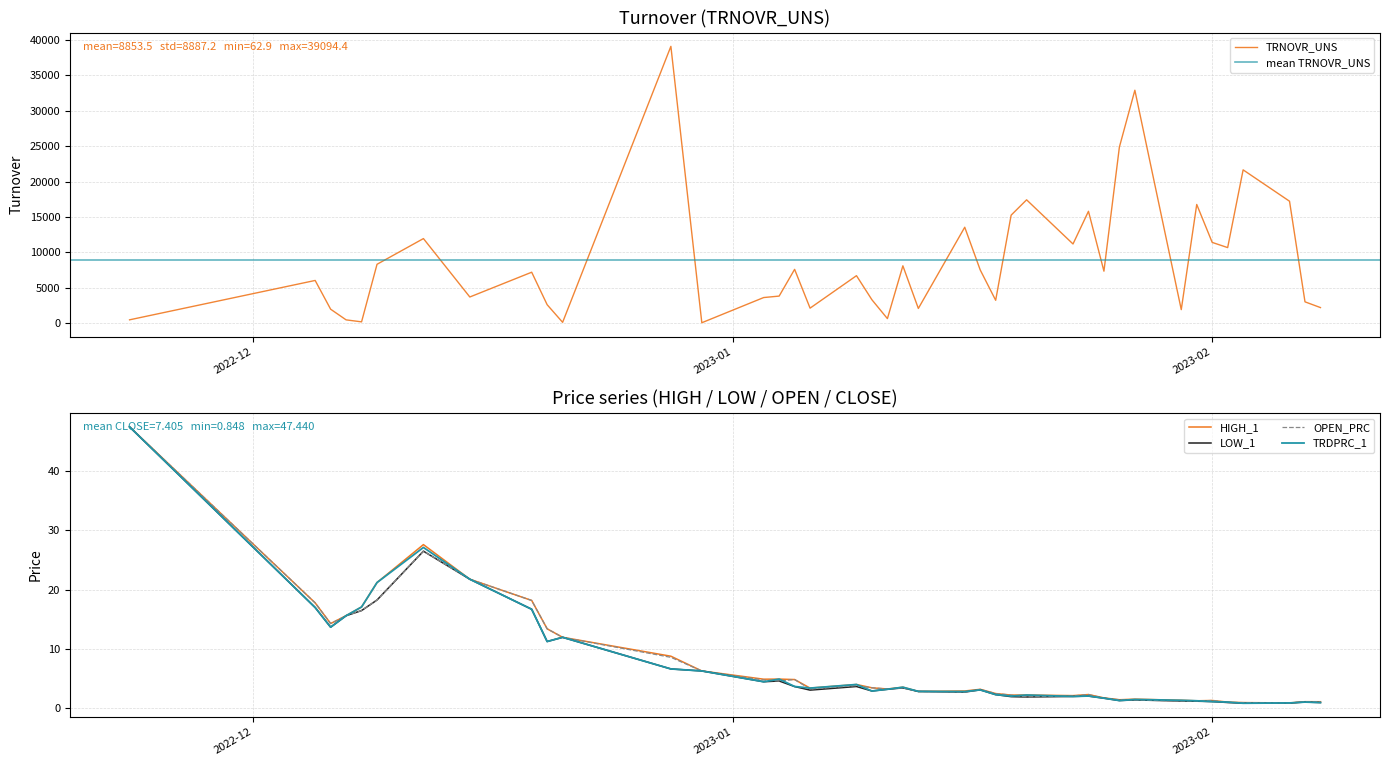

What is the sum of all LOW_1 values?

290.0